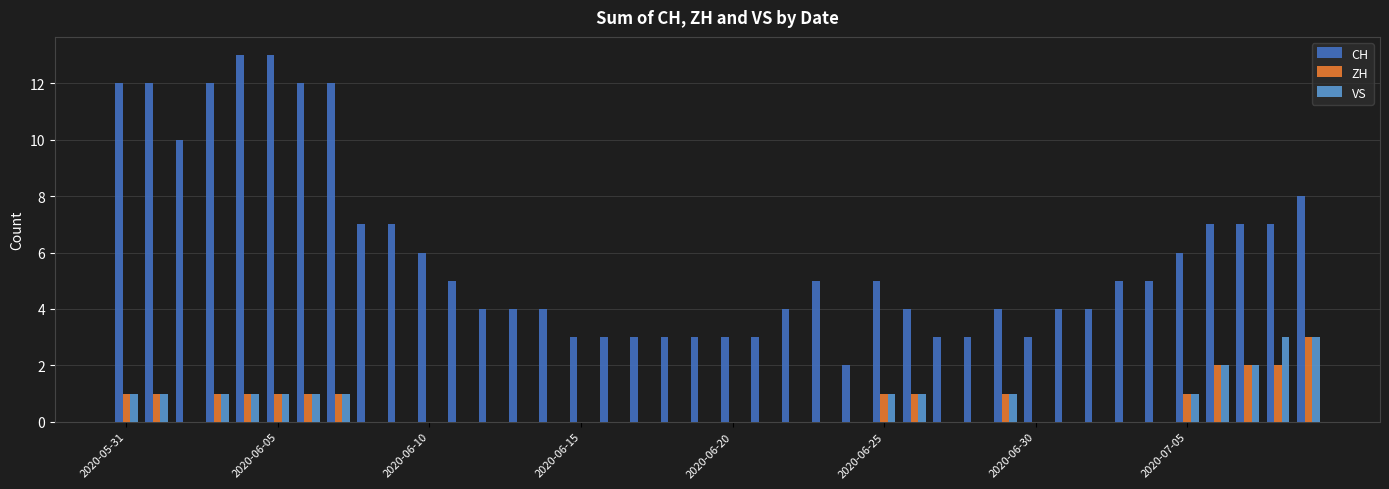

What is the sum of all VS values?

21